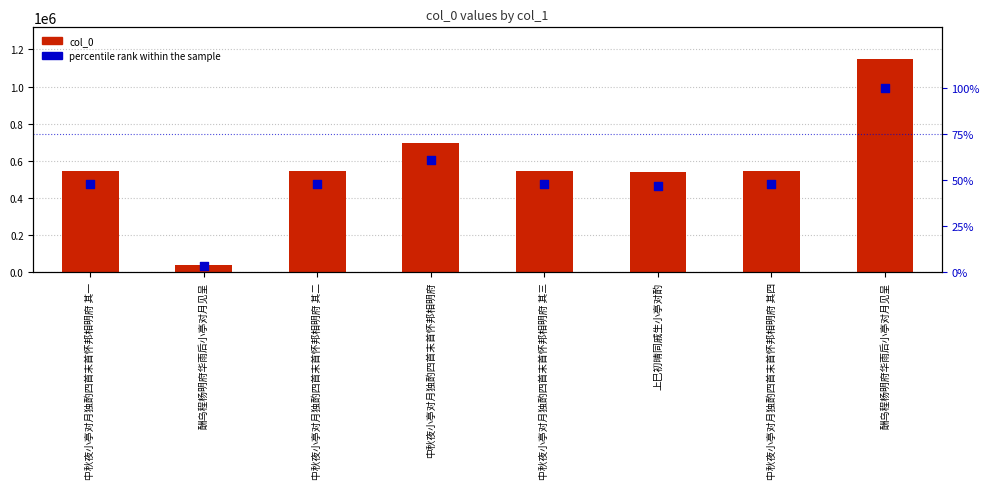

What are all the series names shown in the legend?

col_0, percentile rank within the sample